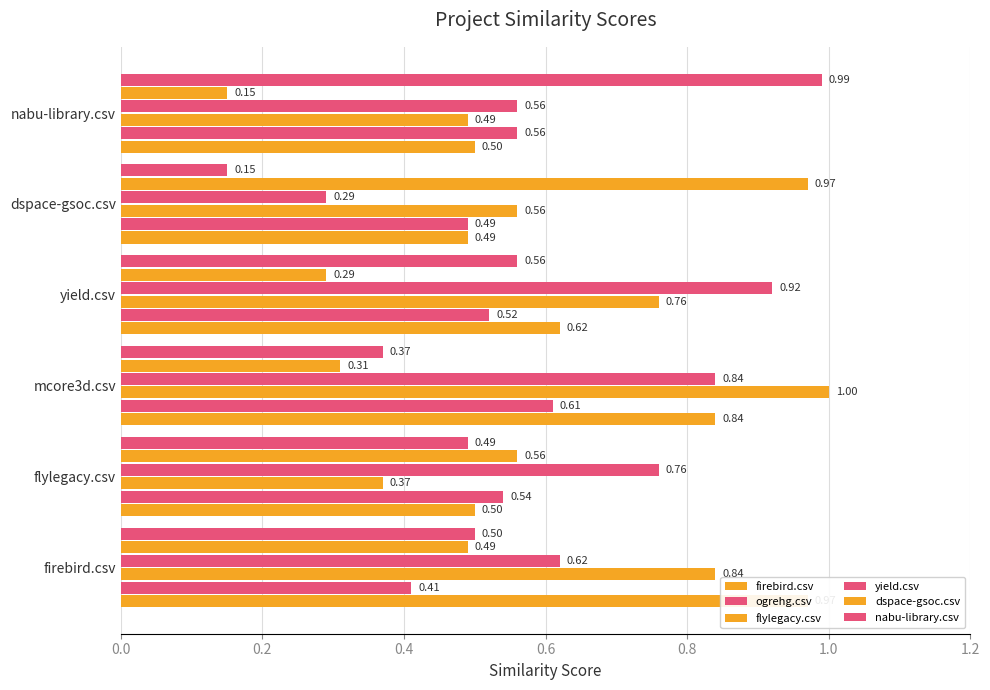

What position from the left is dspace-gsoc.csv?

5